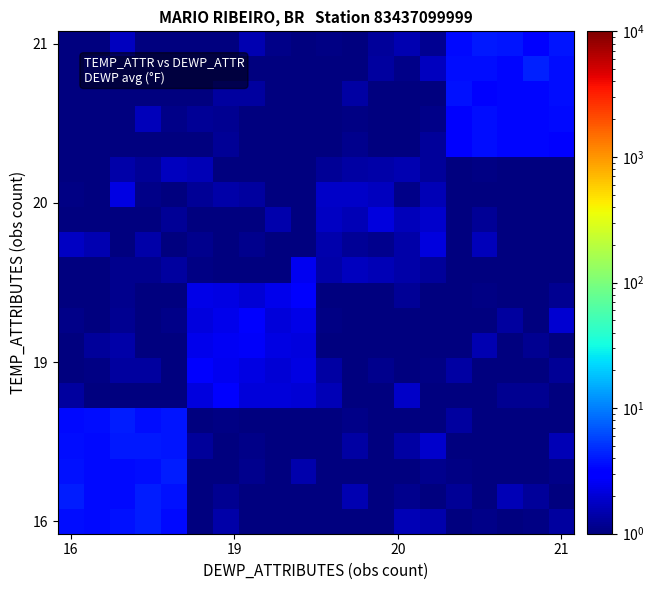

What is the greatest value displayed?

4.3